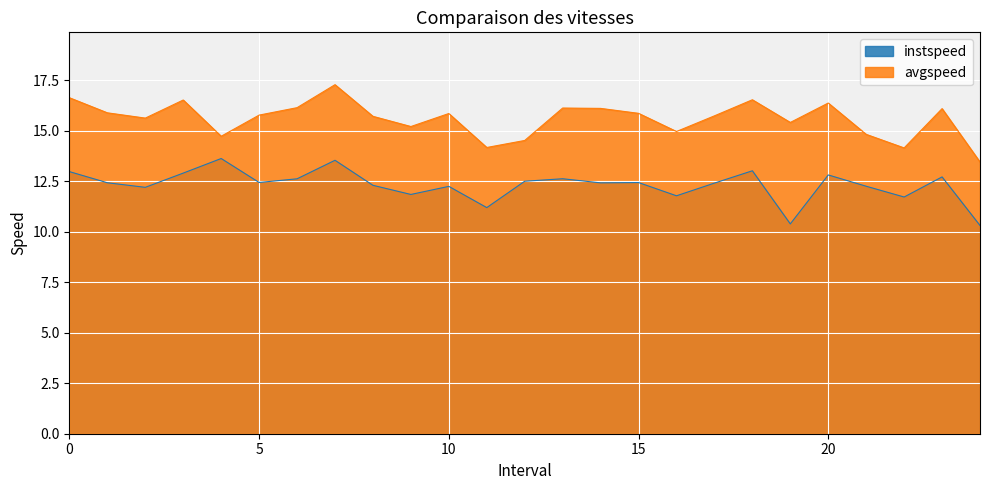

At which label is avgspeed closest to 15?

16.0